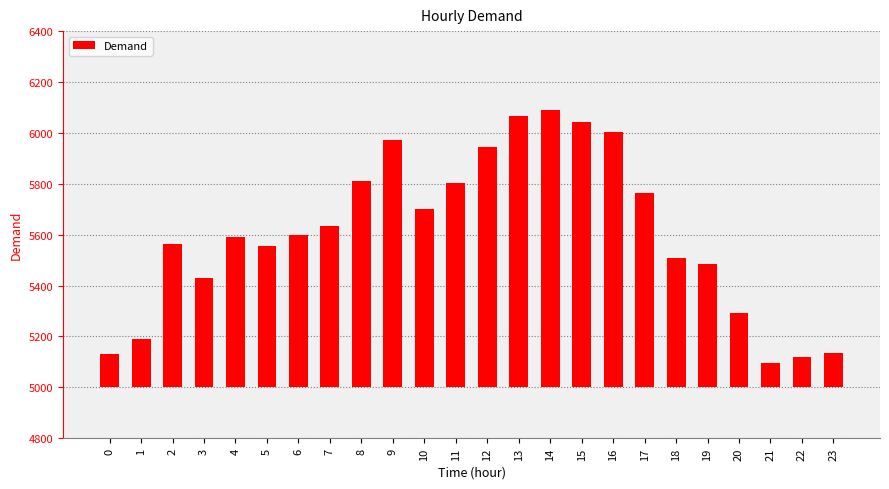

True or false: the data shows 973 at 9.

True